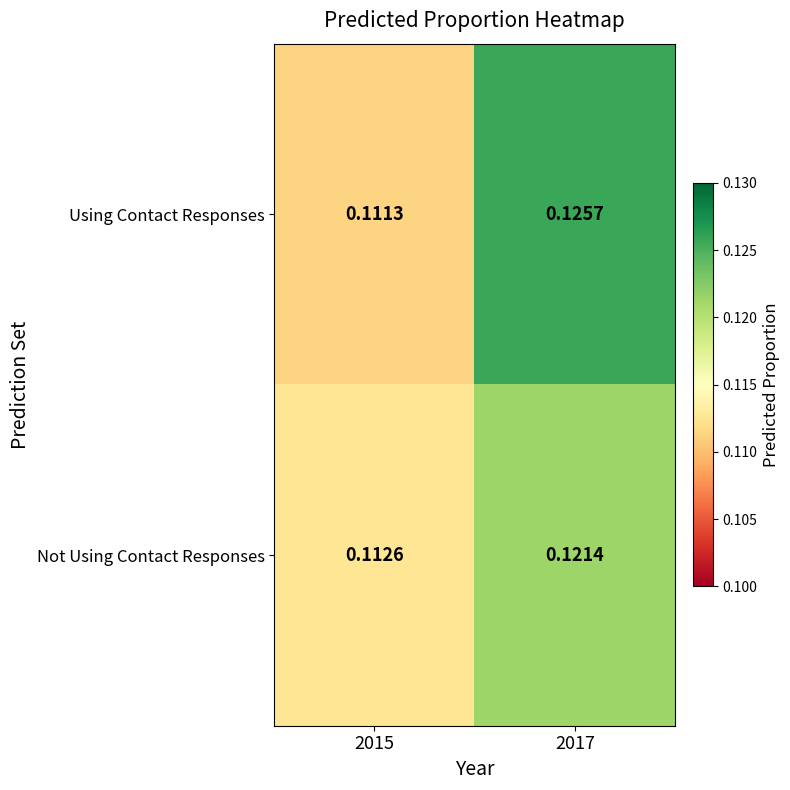

Which series changed the most between 2015 and 2017?

Using Contact Responses